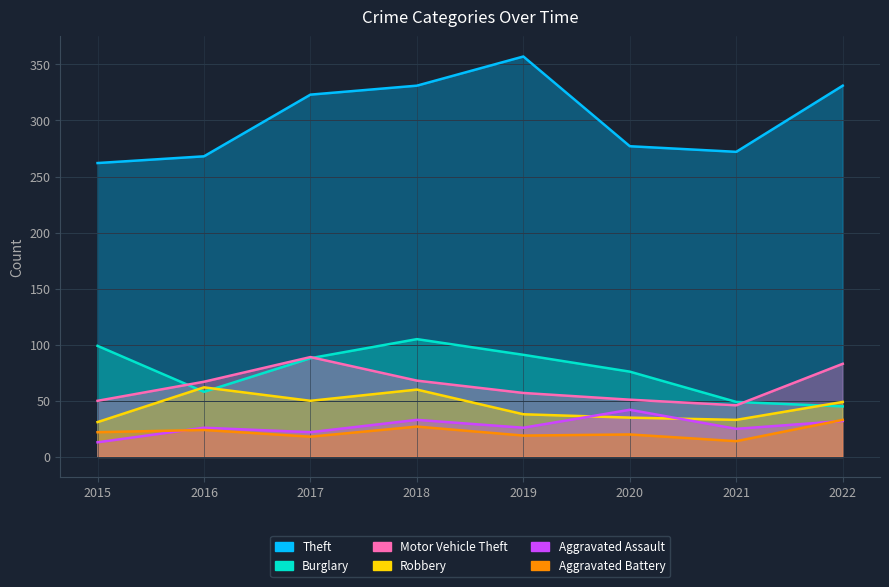

What is the sum of the Robbery values at 2015 and 2021?

64